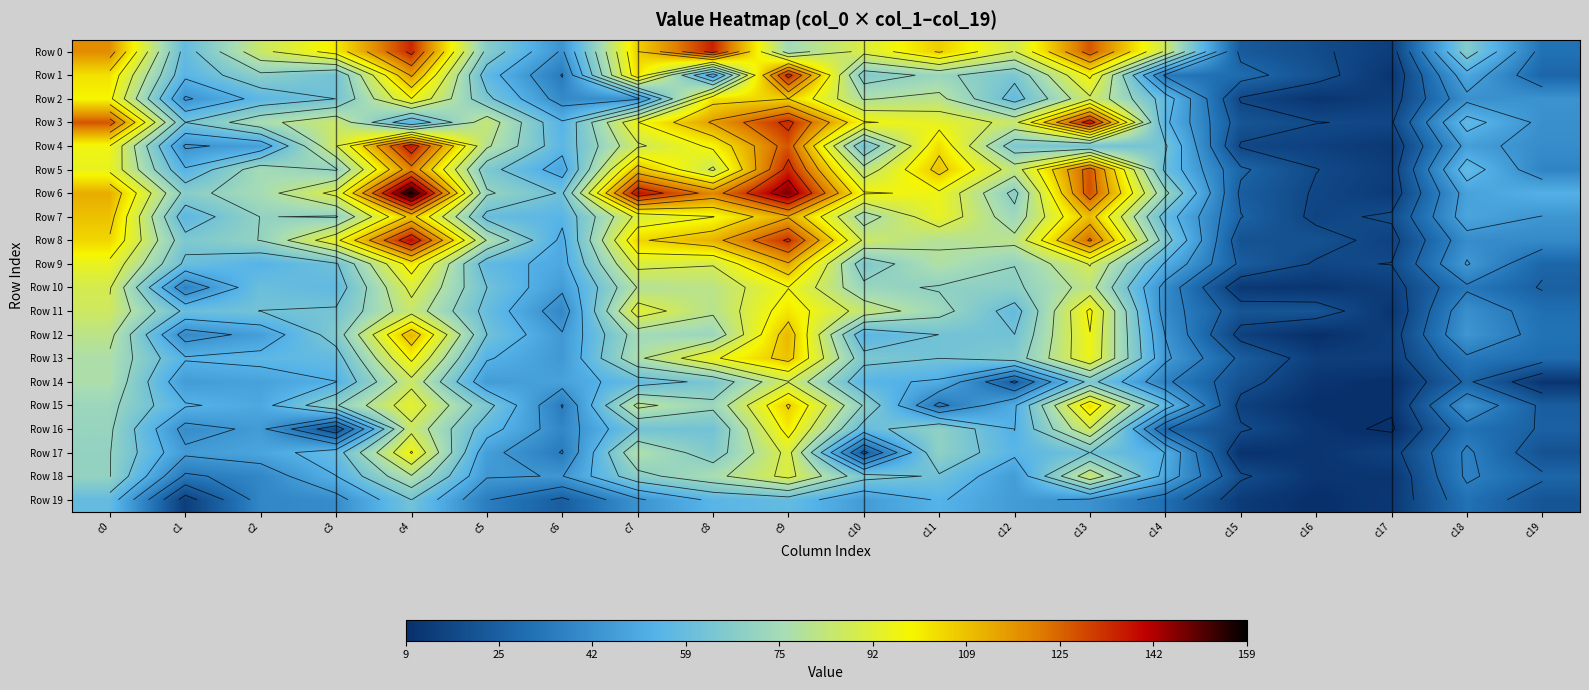

What is the spread (max minus min) of values at c7?

96